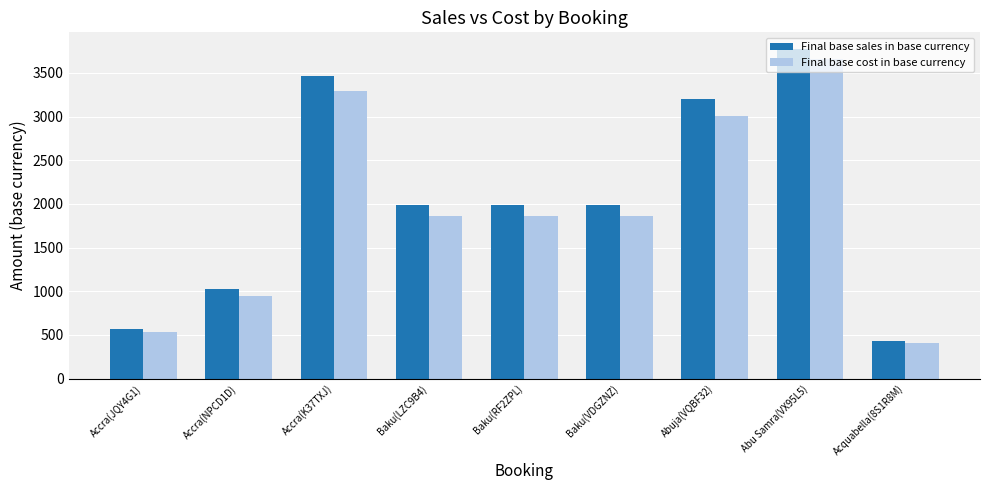

What is the sum of the Final base sales in base currency values at Baku(LZC9B4) and Baku(RF2ZPL)?

3964.4